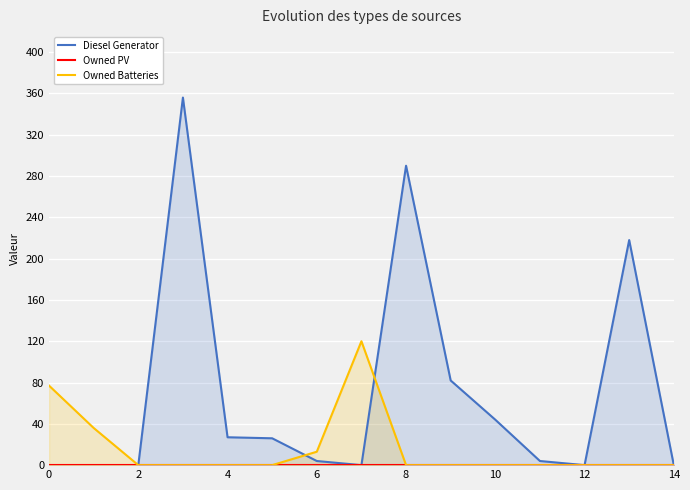

Between 6 and 13, which series saw the biggest shift?

Diesel Generator